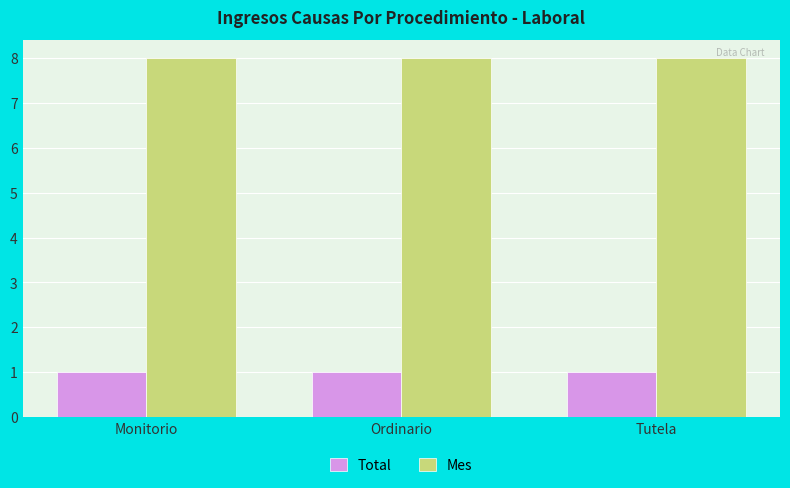

How many bars are there in total?

6